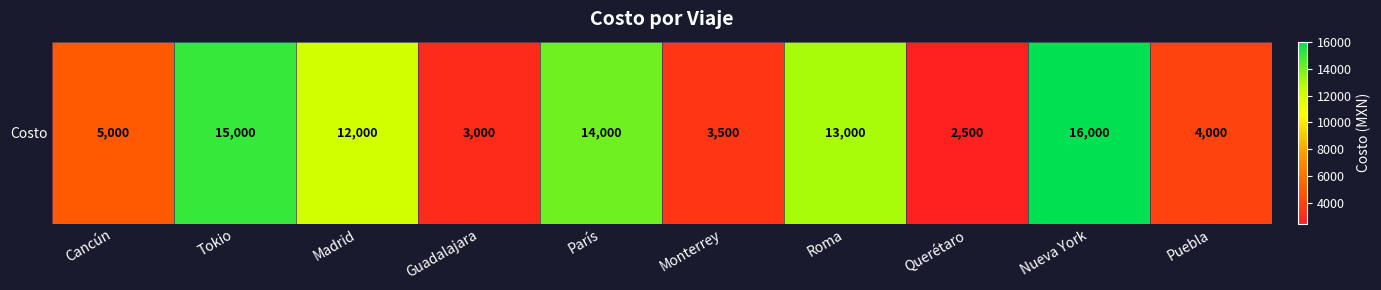

How many values are below 12000?

5